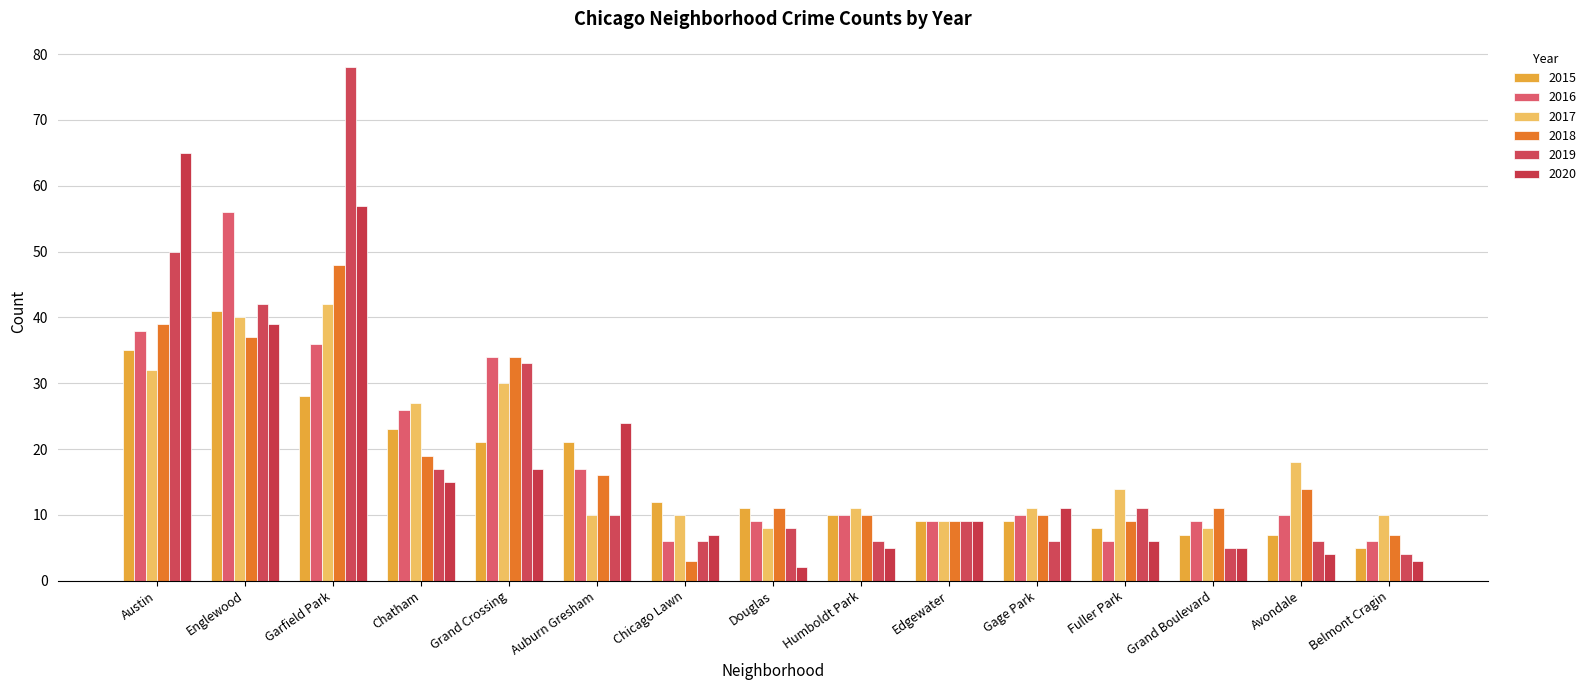

What is the difference between the 2018 values at Douglas and Auburn Gresham?

5